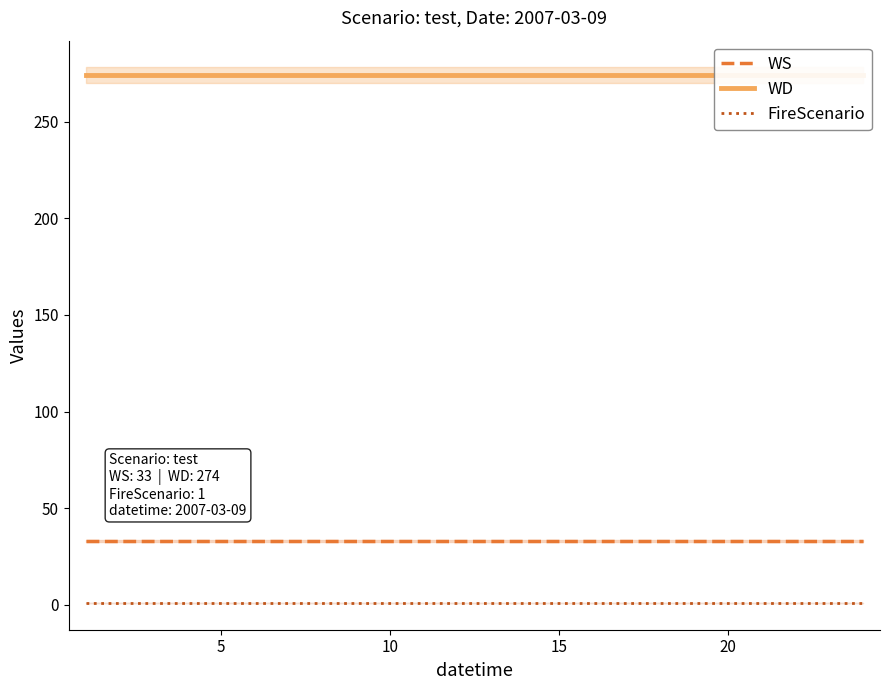

What is the minimum value for WS?

33